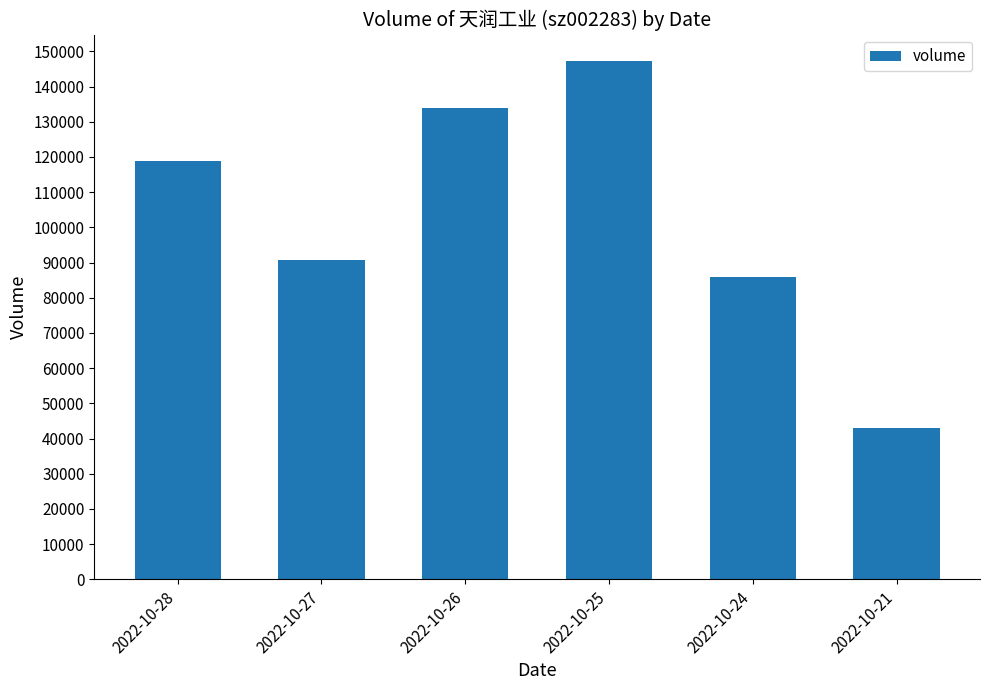

How many data points does each series have?

6